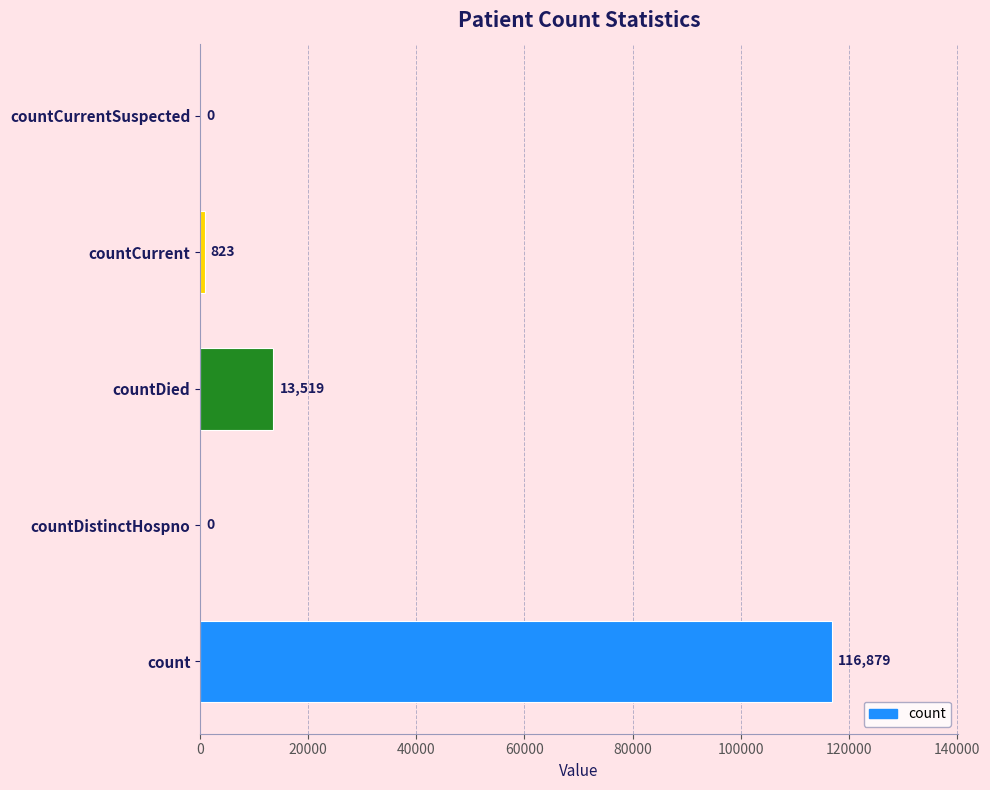

What is the sum of all values?

131221